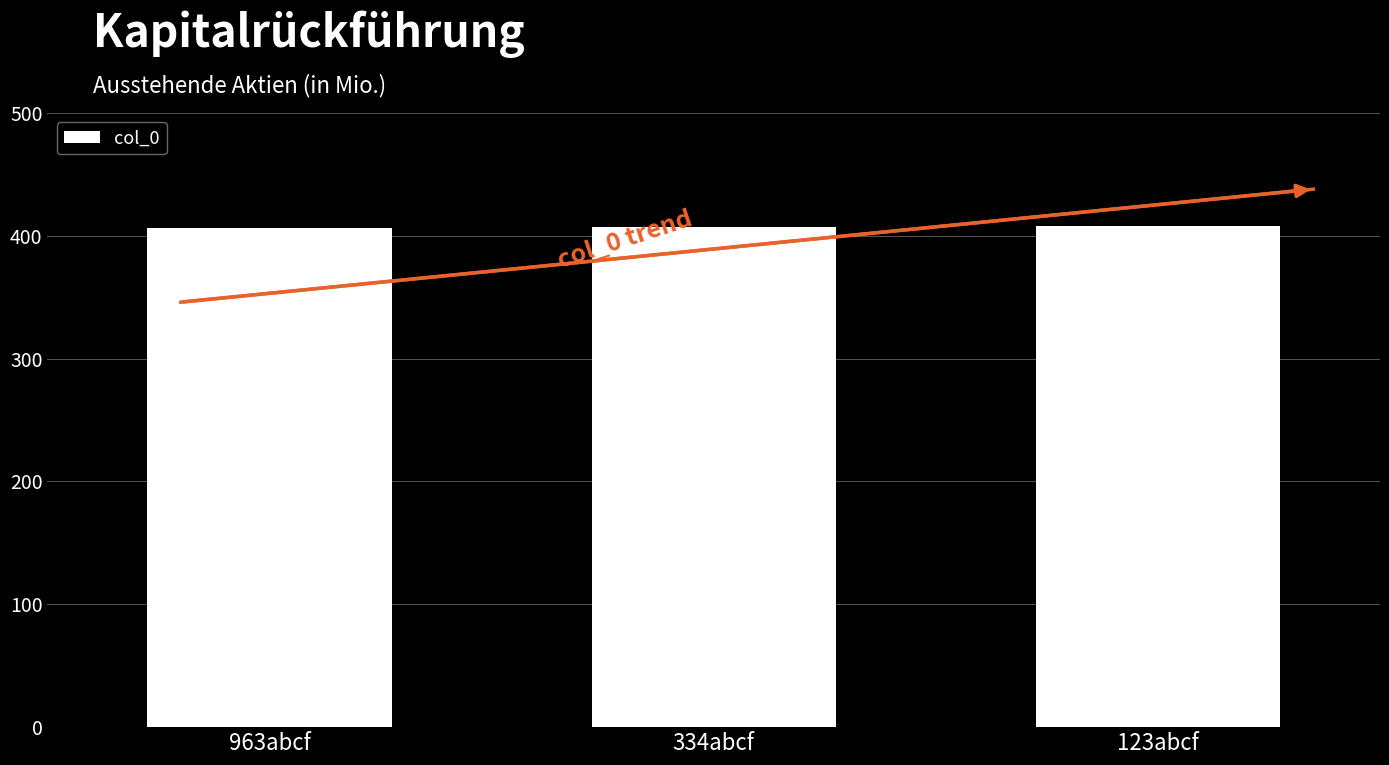

Is it true that the value at 334abcf is 613?

False